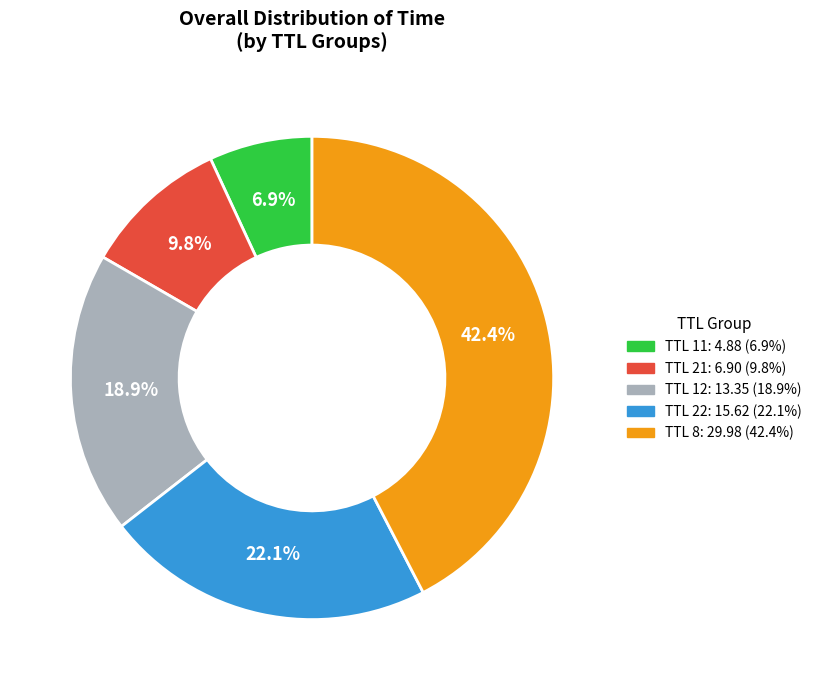

Does any single category account for the majority?

No